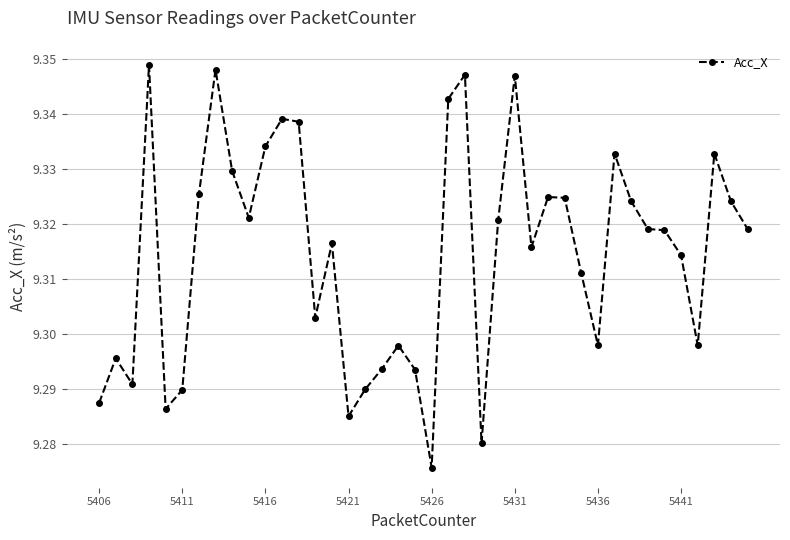

True or false: there are more than 2 points higher than both neighbors.

True